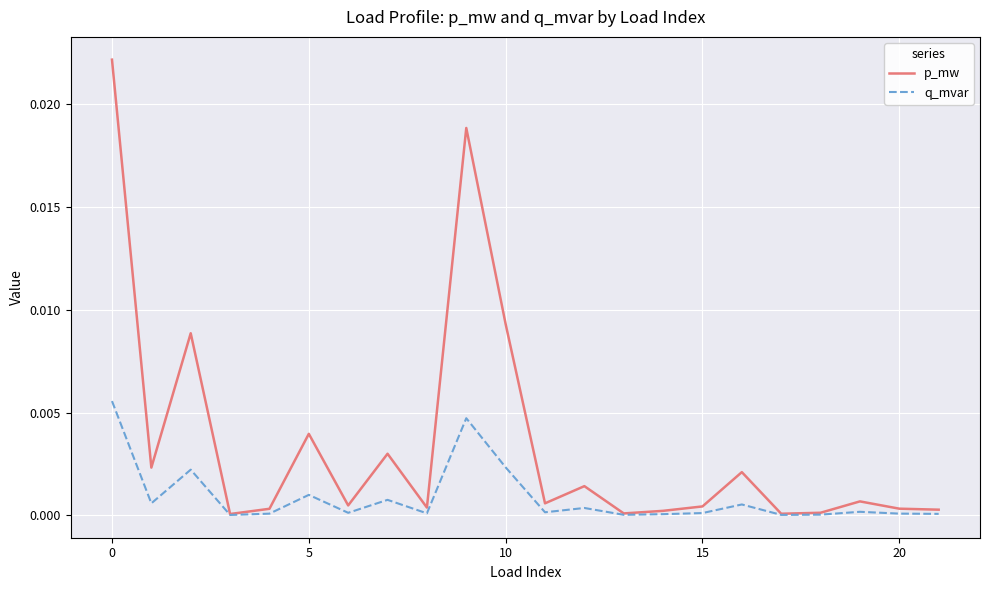

List the series in order of their peak value, lowest first.

q_mvar, p_mw